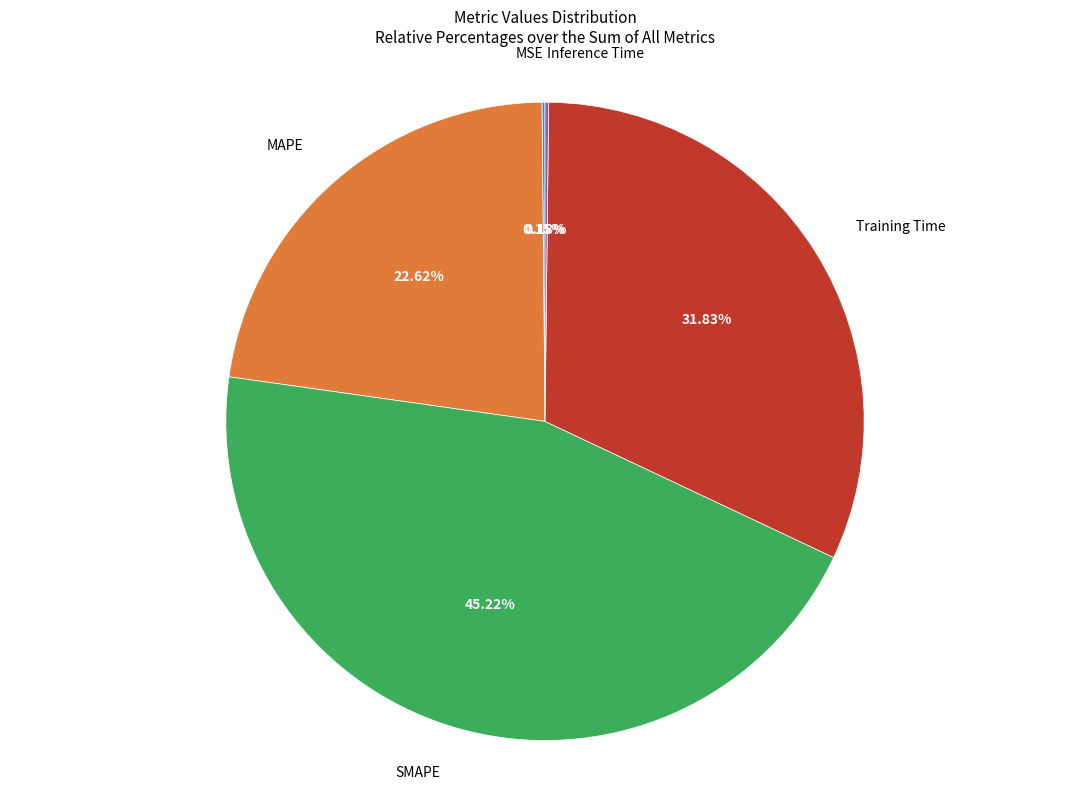

Between MAPE and Training Time, which is larger?

Training Time